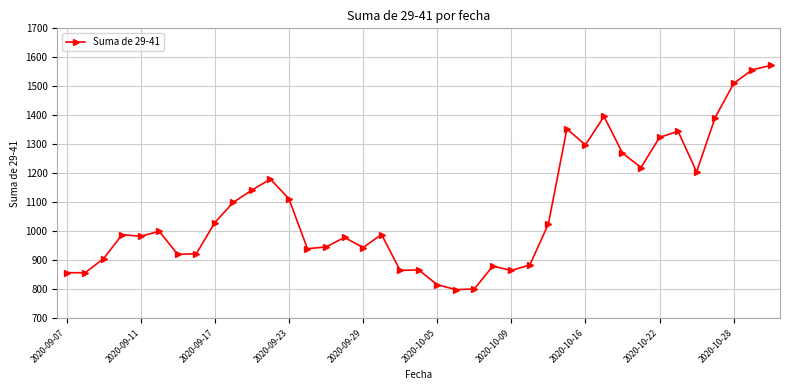

What is the greatest value displayed?

1572.0